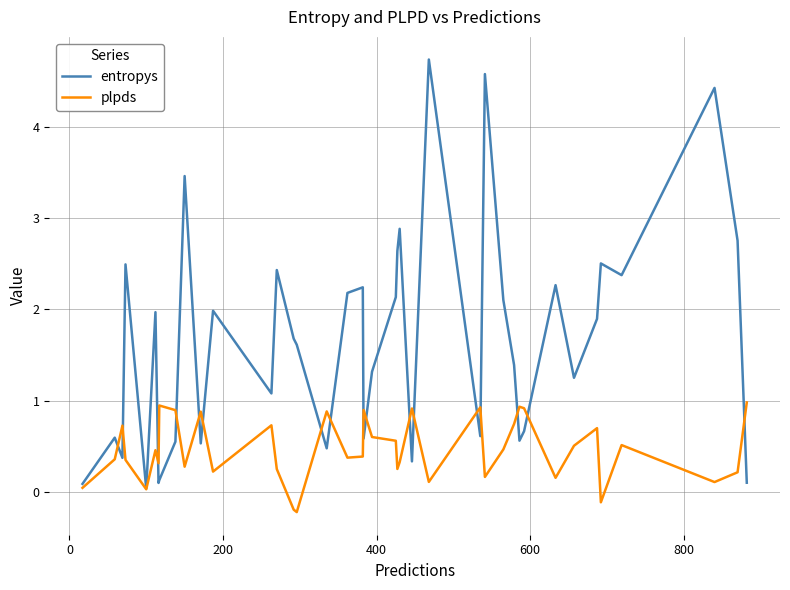

Rank the series by their maximum value, from highest to lowest.

entropys, plpds